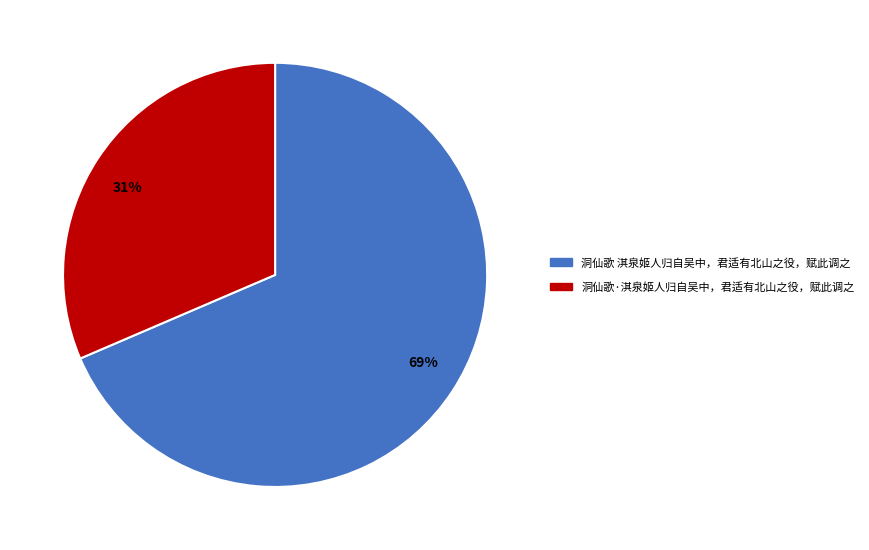

Is 69% the majority of the pie?

Yes